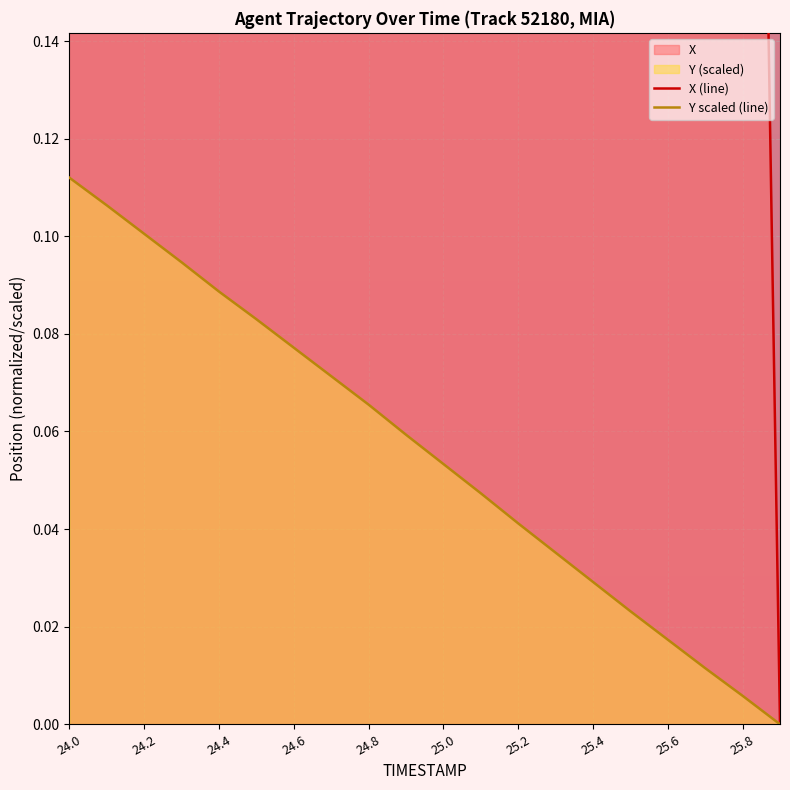

Which series has the widest spread of values?

X